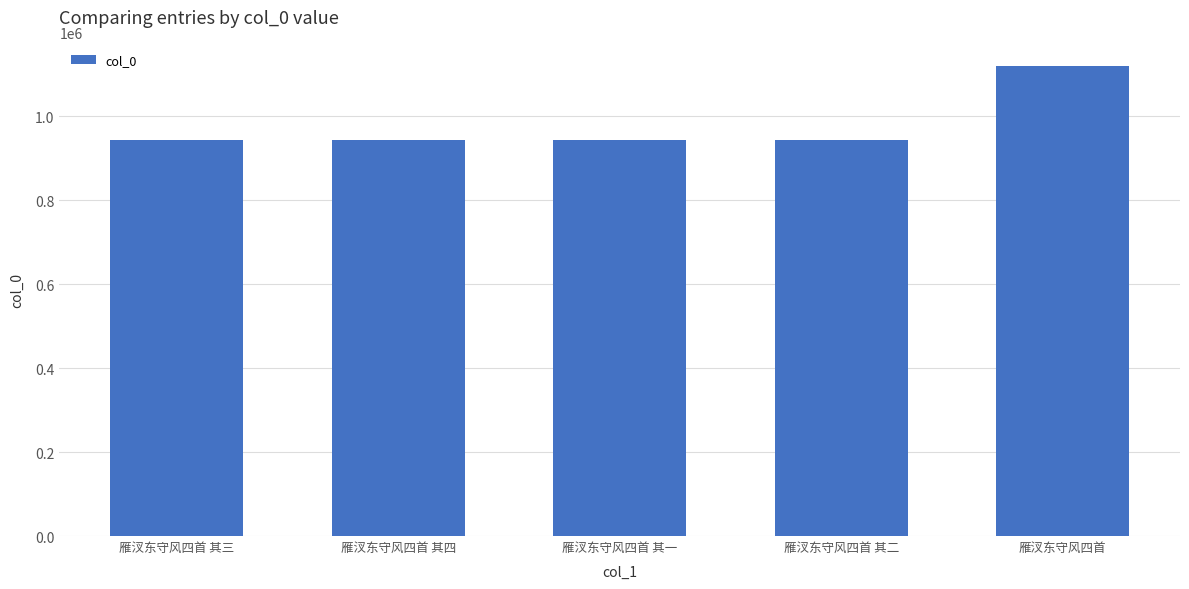

Approximately how many times larger is the value at 雁汊东守风四首 其四 compared to 雁汊东守风四首 其一?

1.0